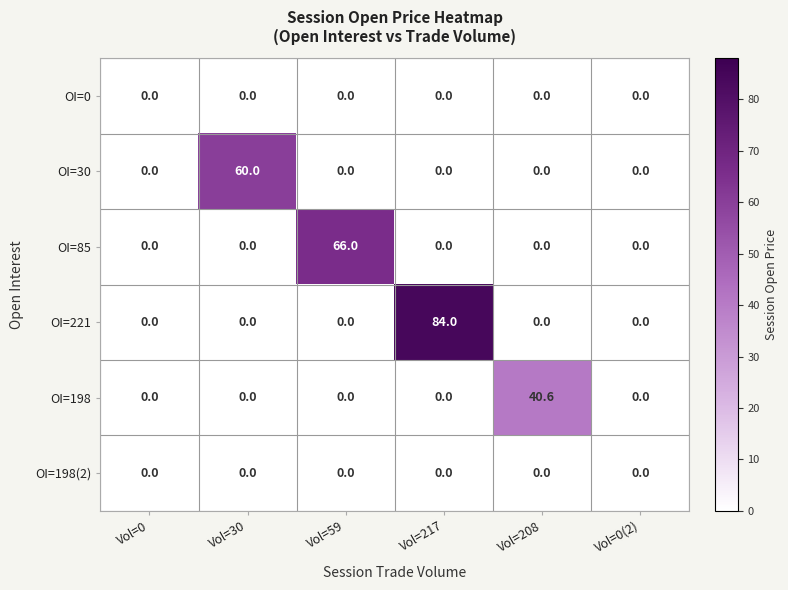

The OI=85 series shows 36.6 at Vol=30. True or false?

False